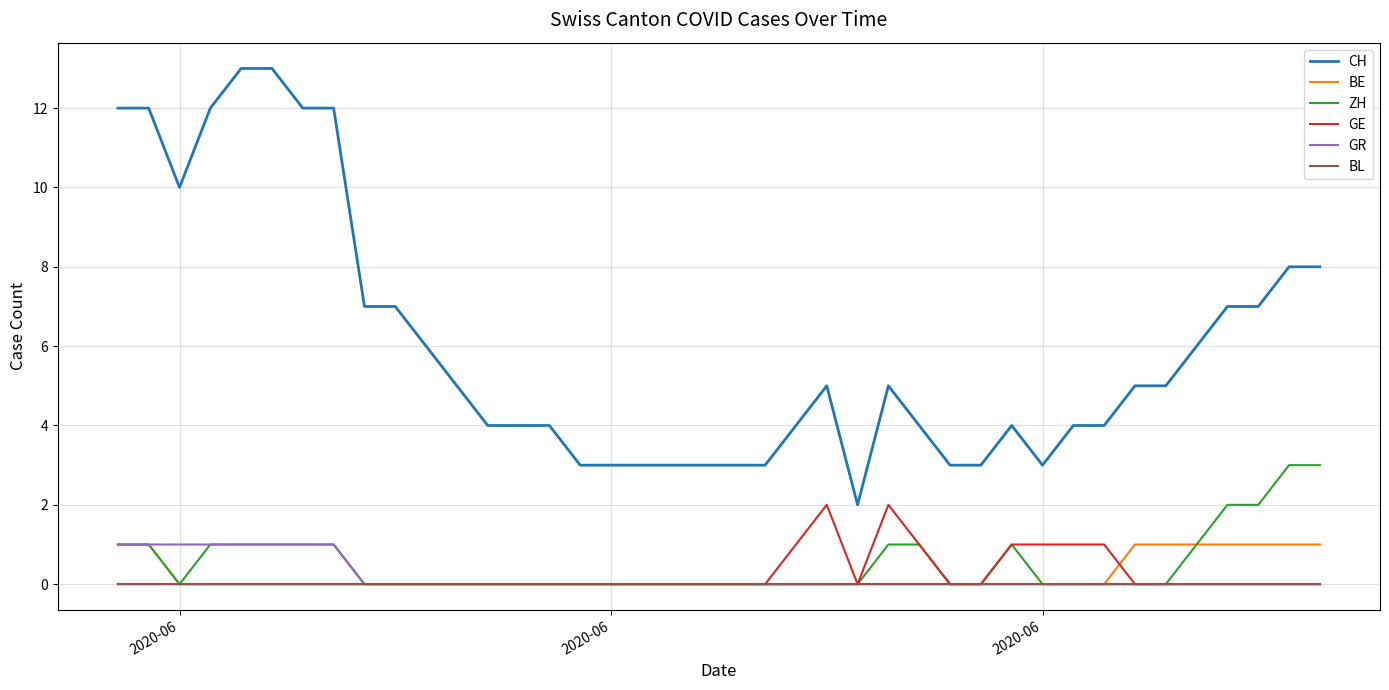

Which series has the largest range (max minus min)?

CH